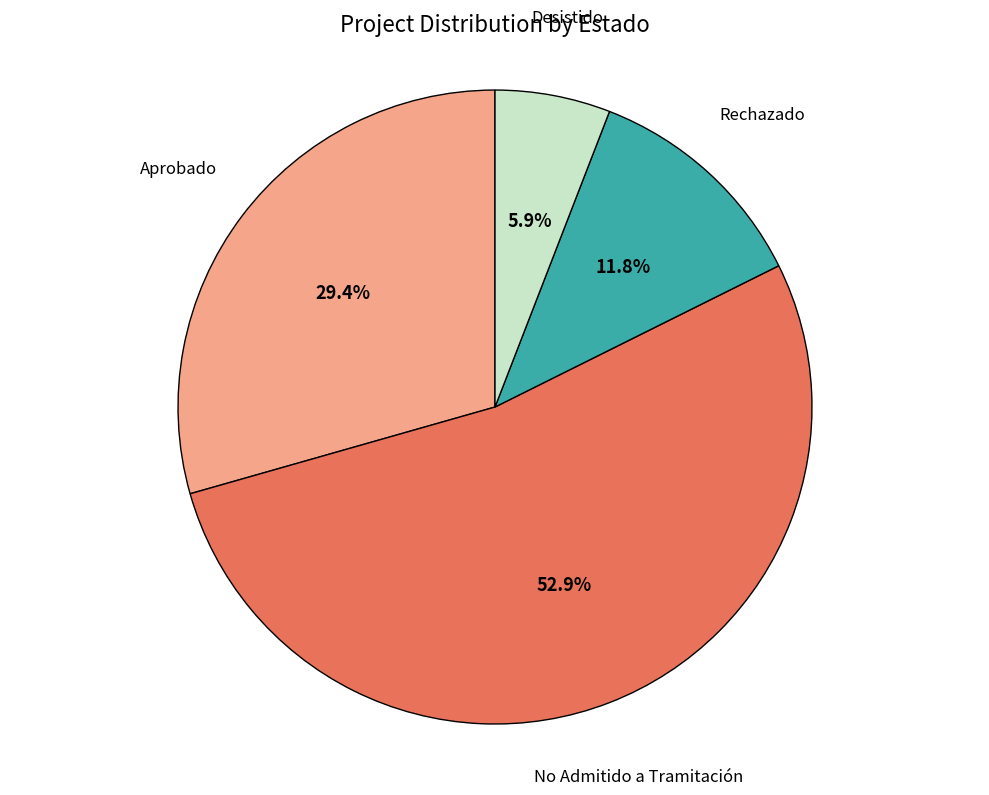

What percentage is the No Admitido a Tramitación slice, to the nearest percent?

53%